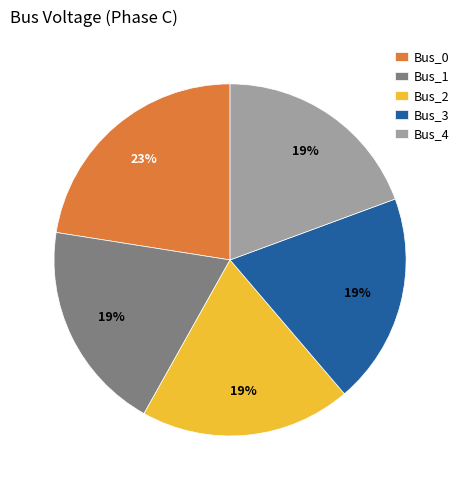

Combined, do Bus_2 and Bus_0 account for over 50%?

No